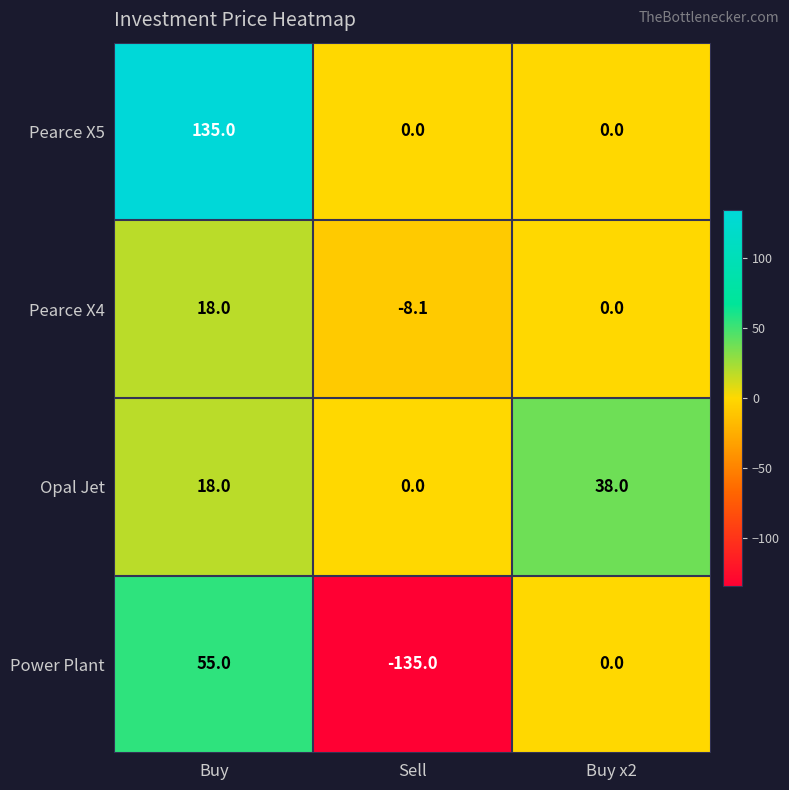

True or false: Power Plant has a value of 55.0 at Buy.

True